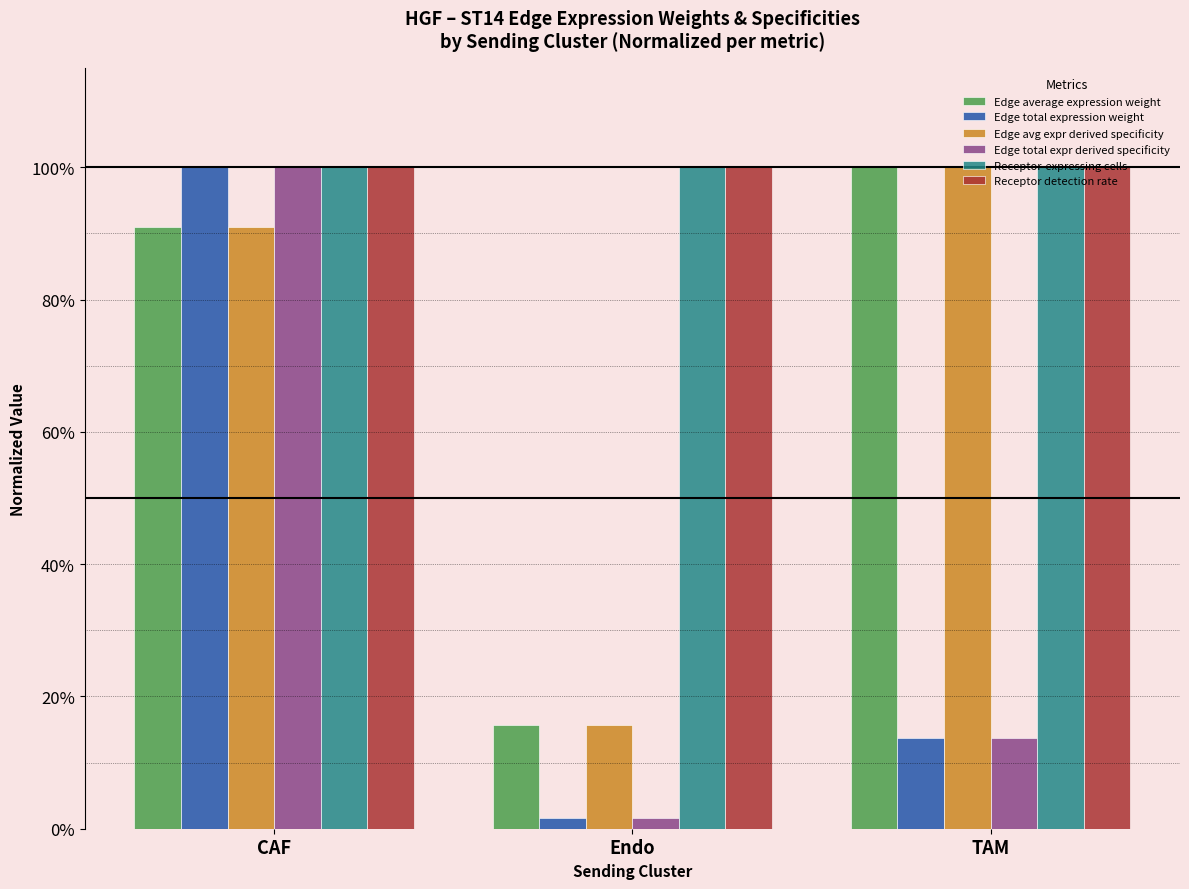

List the series in order of their peak value, lowest first.

Edge average expression weight, Edge total expression weight, Edge avg expr derived specificity, Edge total expr derived specificity, Receptor-expressing cells, Receptor detection rate